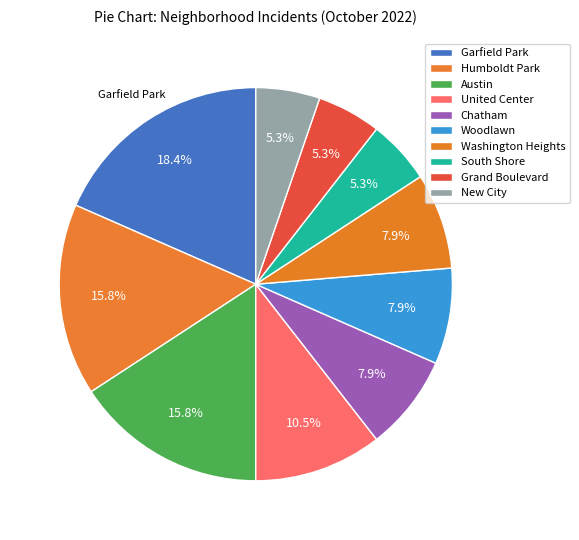

What is the ratio of the value at Washington Heights to the value at New City?

1.5